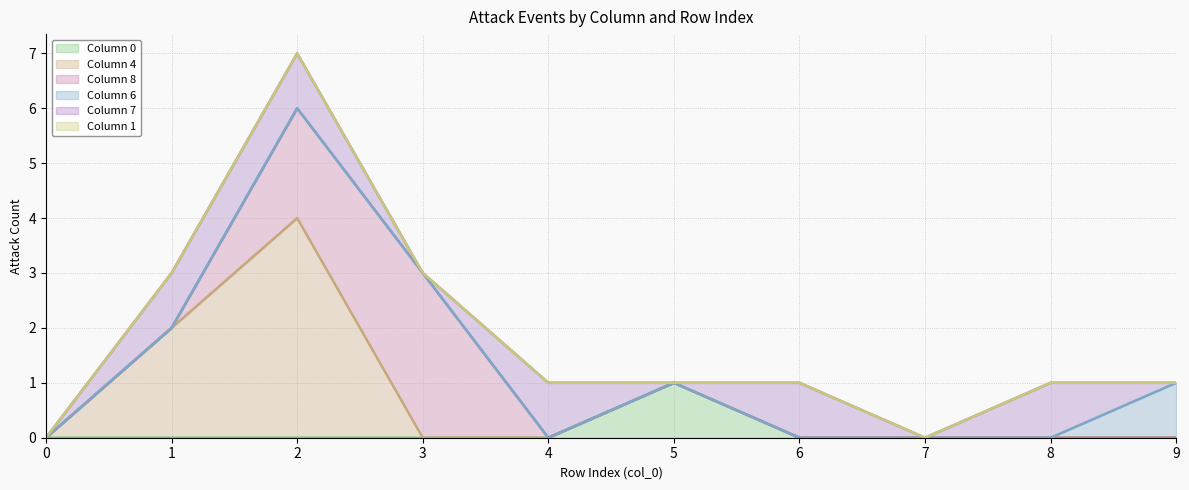

How many positive values does the 8 series have?

2